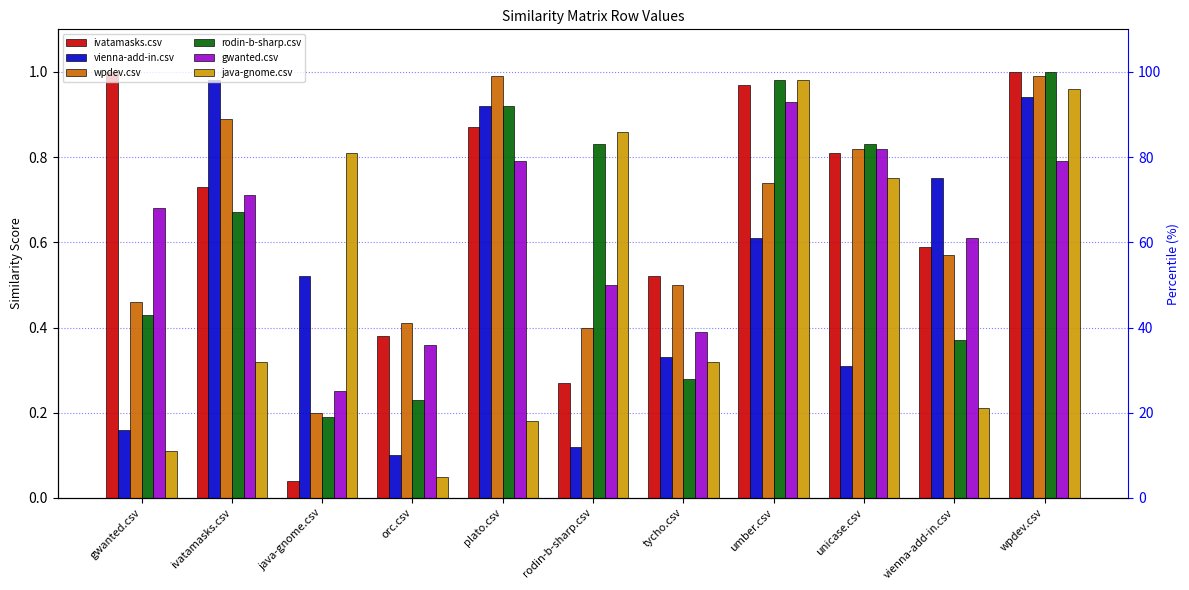

How many bars are there in each group?

6